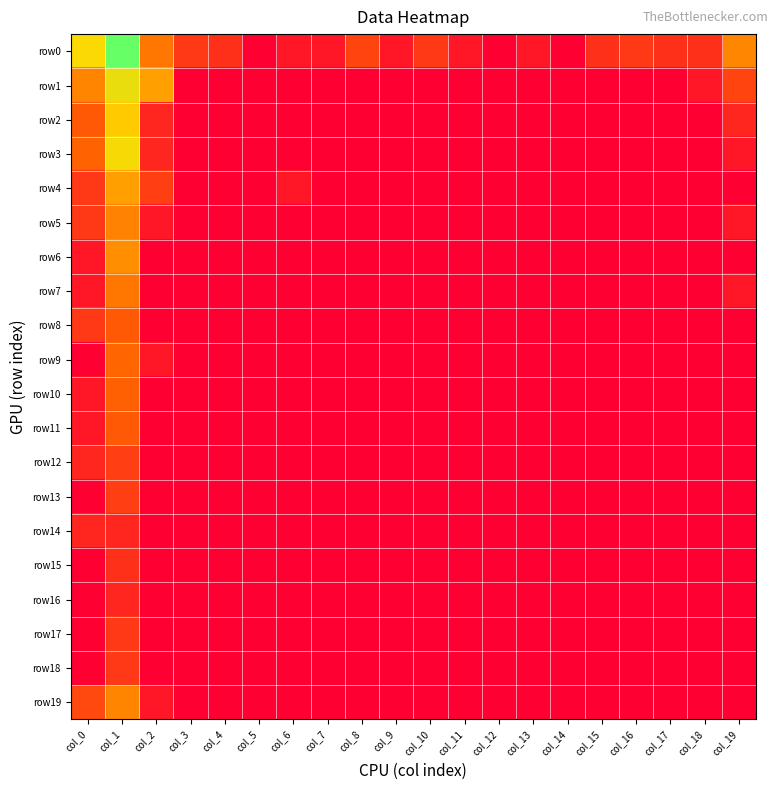

How many series are shown in this chart?

20